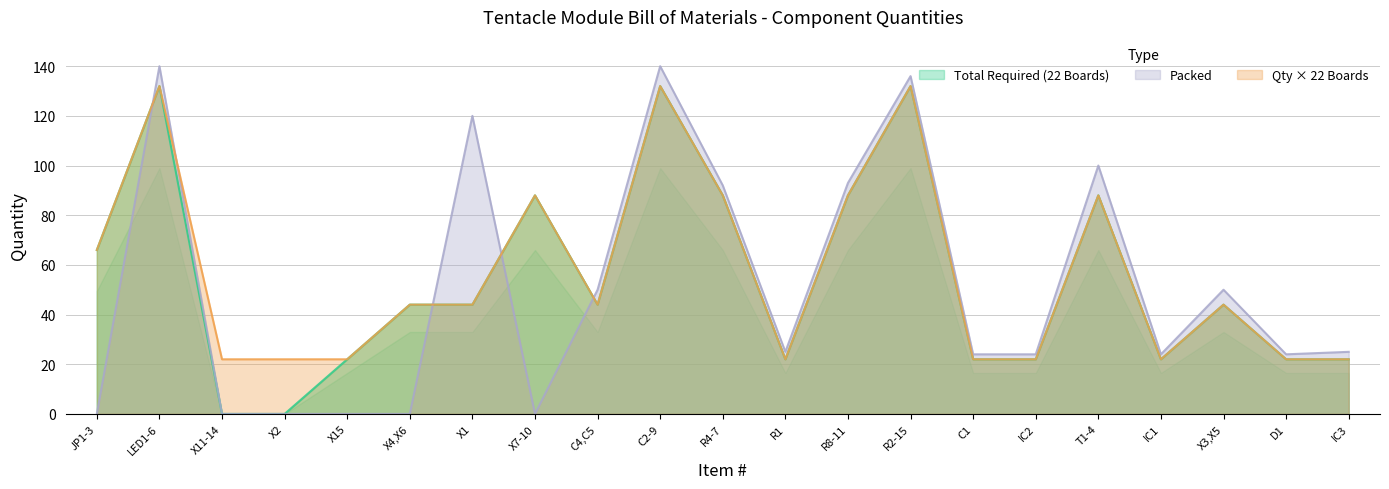

Between X2 and R1, which series saw the biggest shift?

Packed